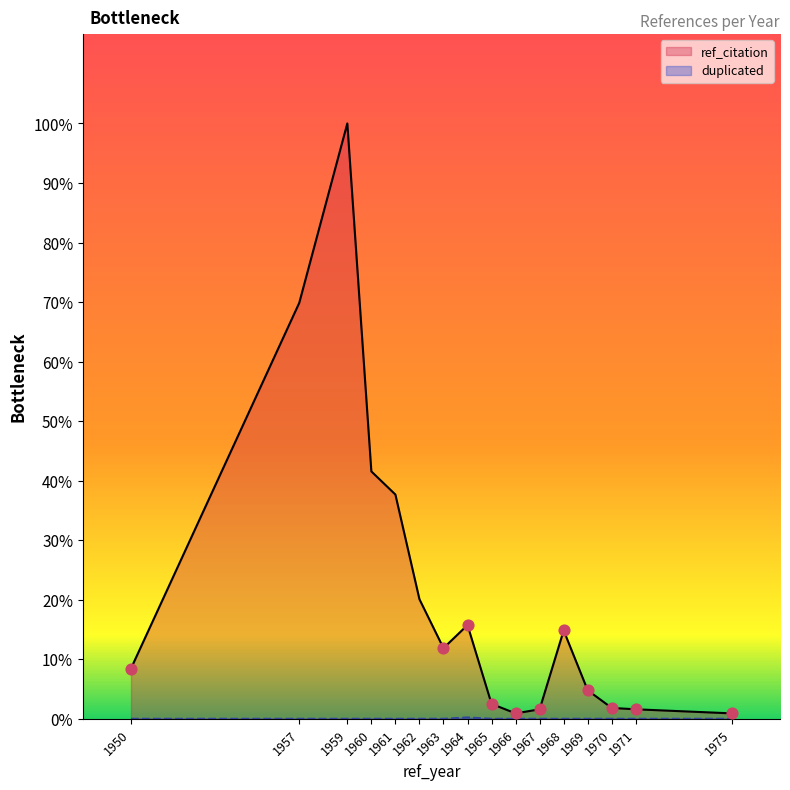

Which series contains the highest Y value?

ref_citation